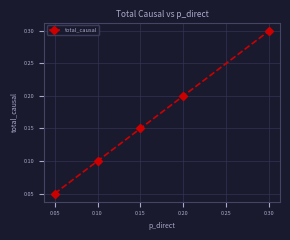

True or false: the data shows 0.1 at 0.10.

True